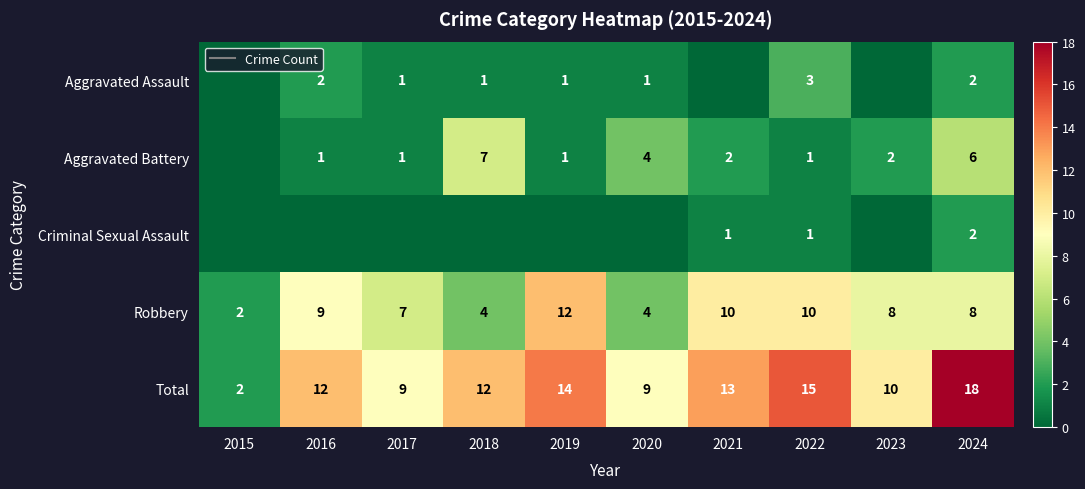

Read the Aggravated Battery value at 2024.

6